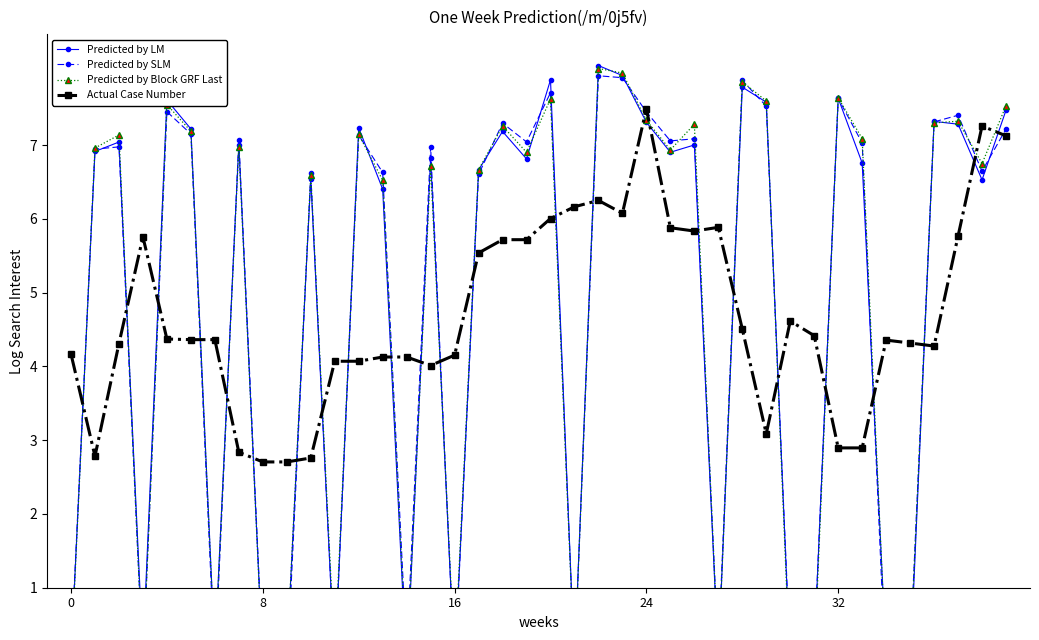

Is it true that Predicted by SLM equals 7.1 at 7?

True